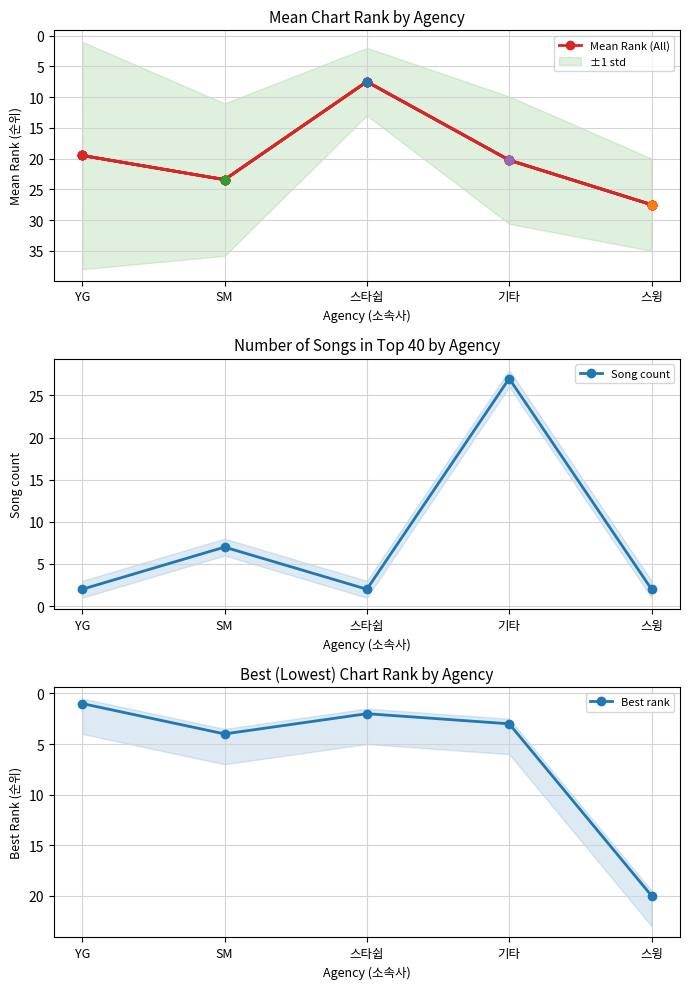

Reading left to right, list all the values displayed in this chart.

Mean Rank (All): 19.5	23.4	7.5	20.3	27.5
Song count: 2.0	7.0	2.0	27.0	2.0
Best rank: 1.0	4.0	2.0	3.0	20.0